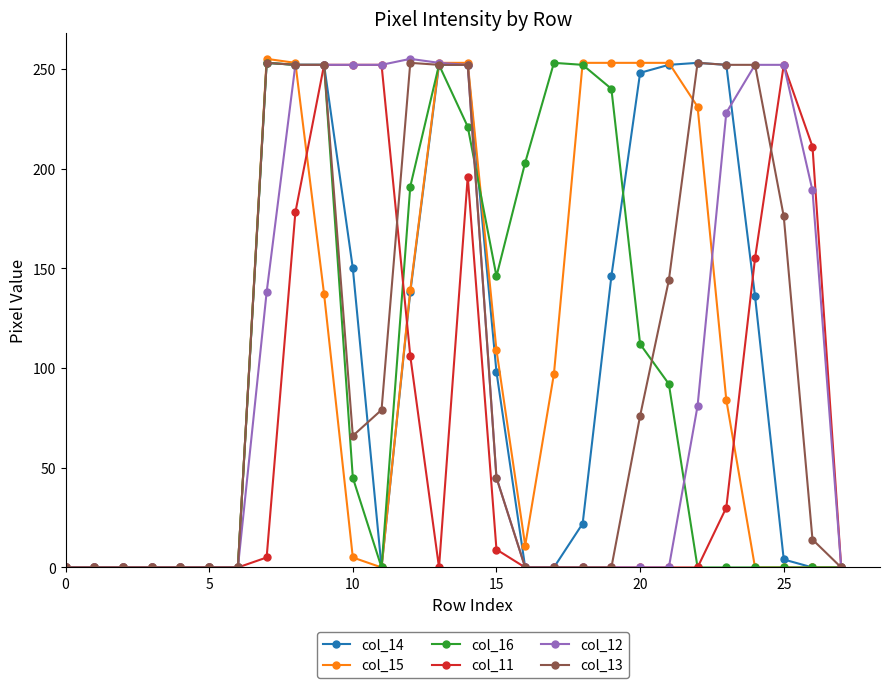

Rank the series by their maximum value, from highest to lowest.

col_15, col_12, col_14, col_16, col_13, col_11